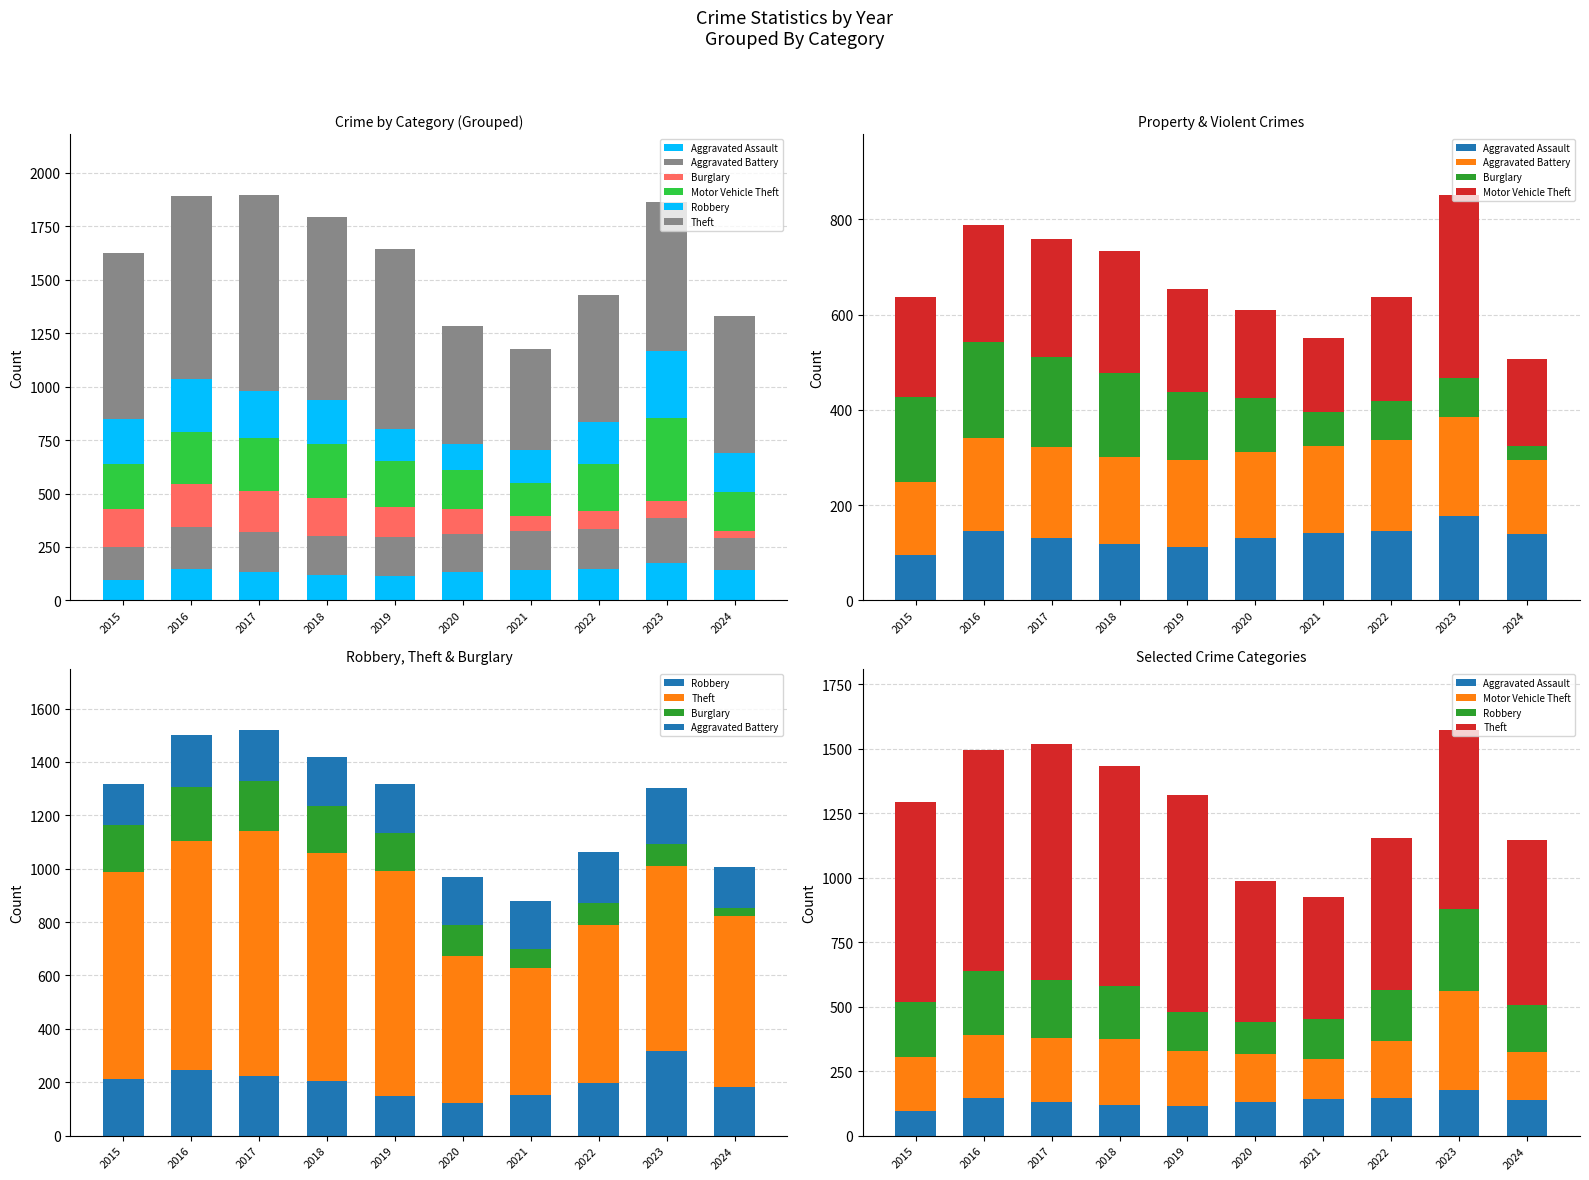

Is it true that Robbery equals 84 at 2021?

False